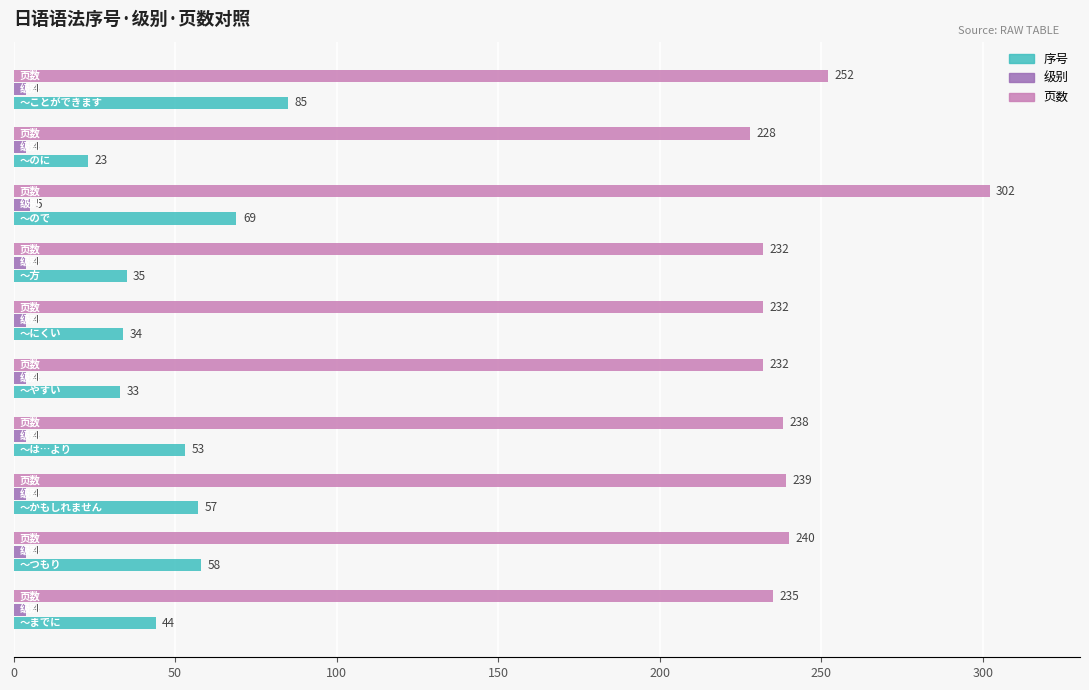

How many series are shown in this chart?

3